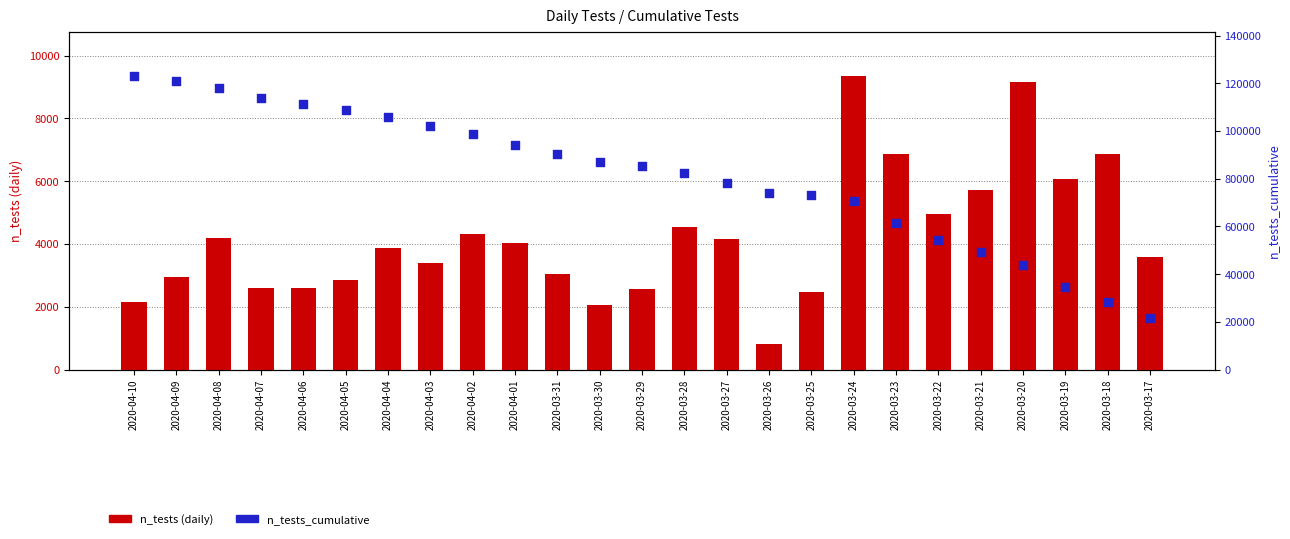

At how many categories does at least one series exceed 70359?

18